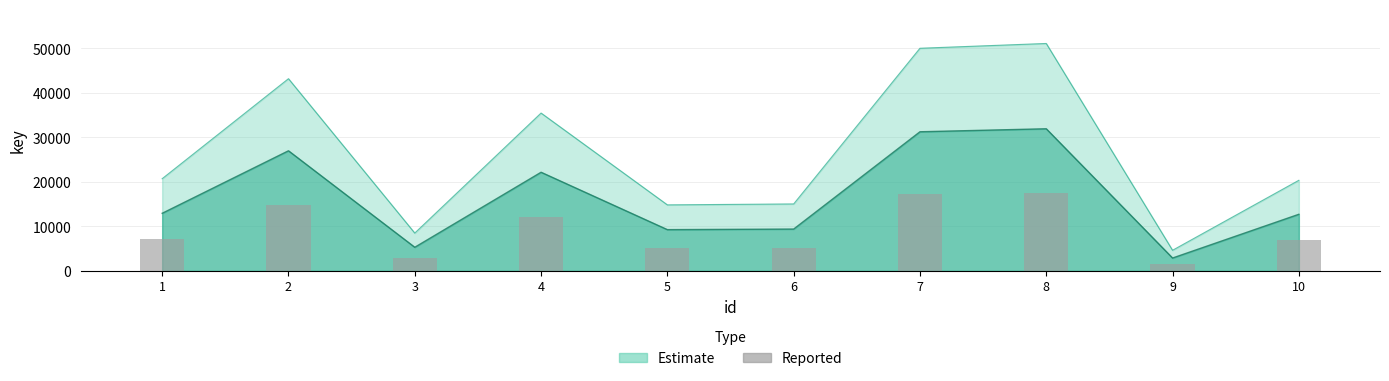

Reading left to right, what are all the values shown in this chart?

1=7121.4	2=14845.6	3=2922.7	4=12191.9	5=5100.7	6=5172.2	7=17195.8	8=17565.9	9=1593.9	10=6998.8